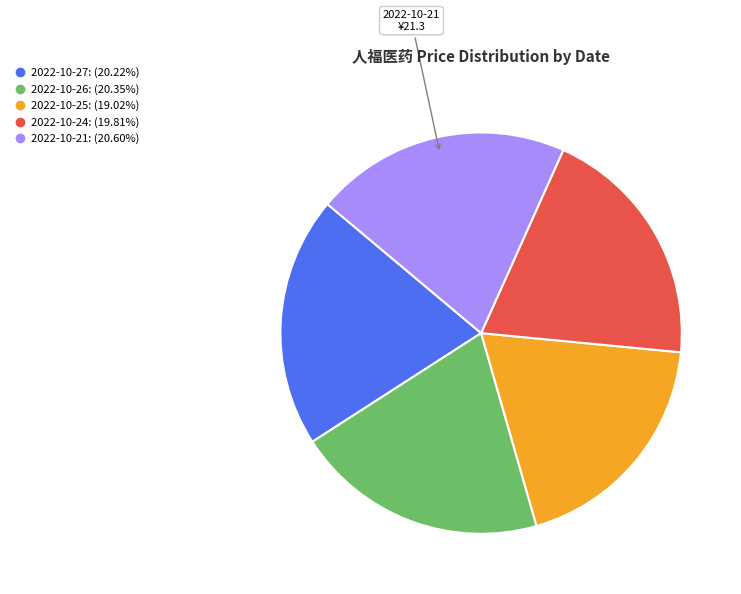

Combined, do 2022-10-27 and 2022-10-26 account for over 50%?

No